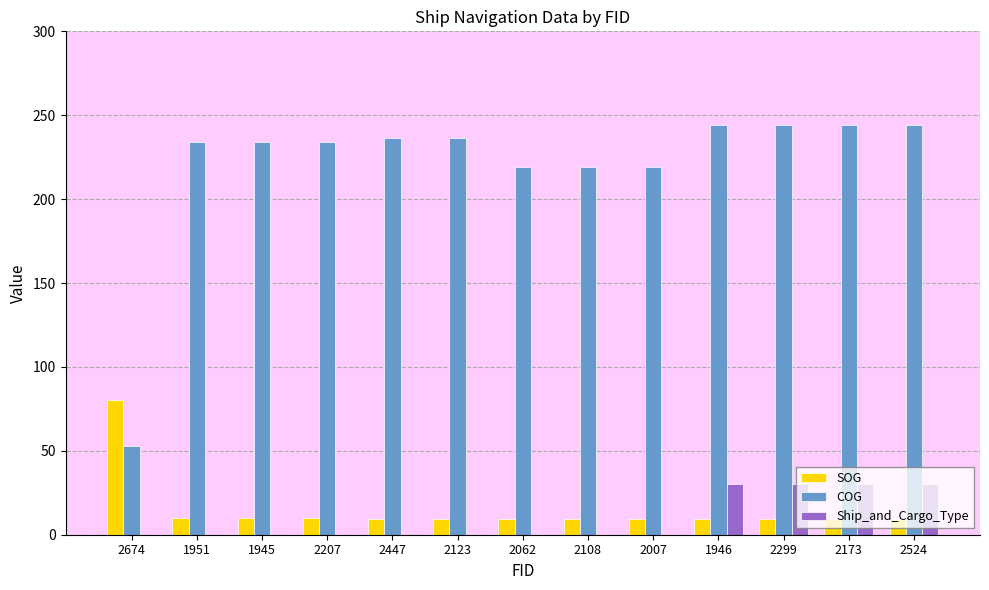

Are the bars grouped side by side (vs. stacked)?

Yes